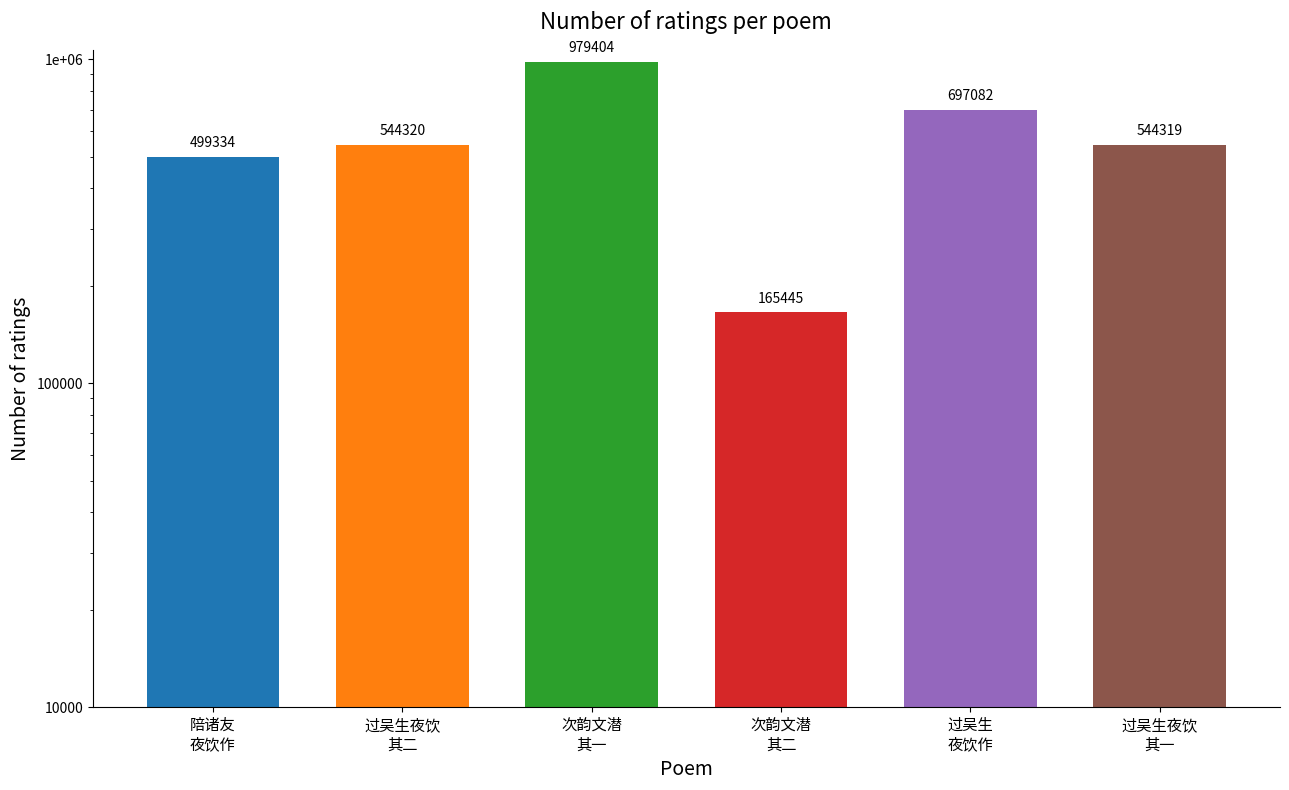

Reading left to right, extract all data points from this chart.

499334	544320	979404	165445	697082	544319